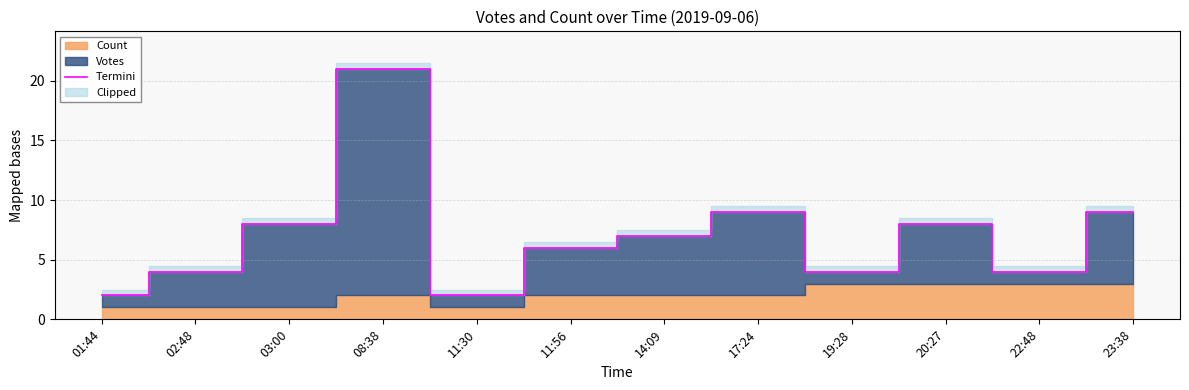

How many interior local valleys (lower than both neighbors) does the data have?

3